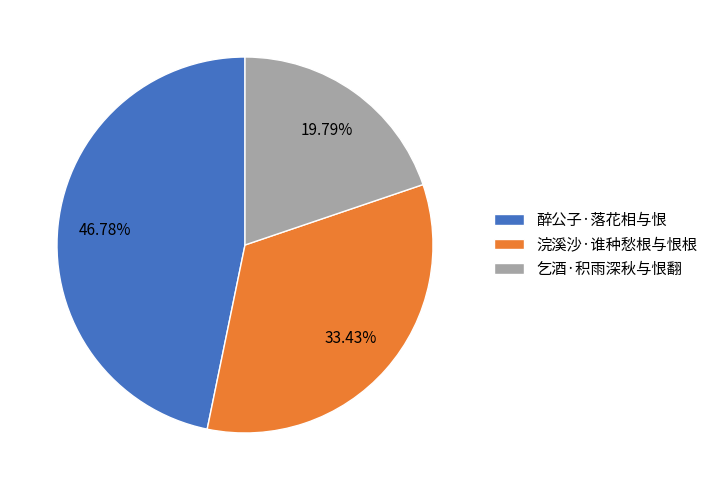

Is it true that 乞酒·积雨深秋与恨翻 is 20% of the pie?

True